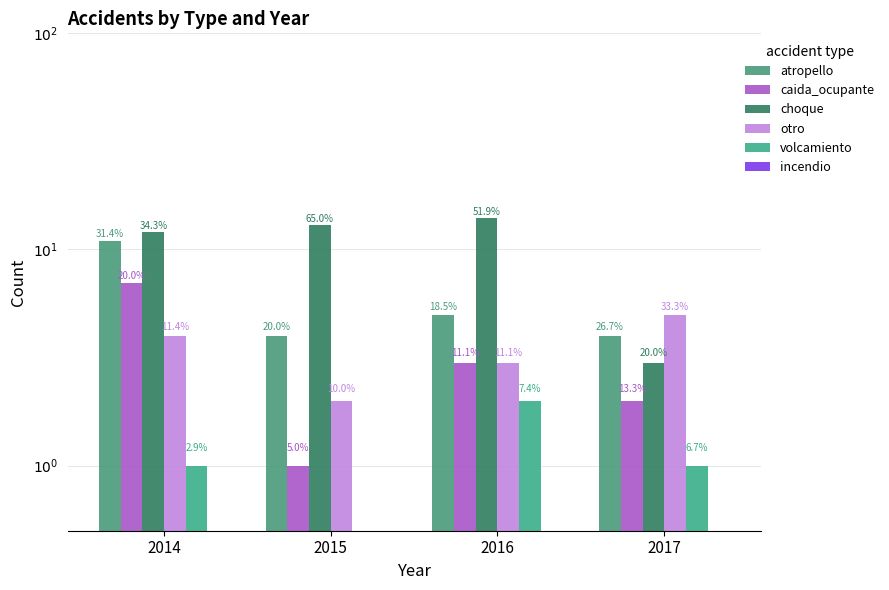

At 2015, list the series in order from largest to smallest.

choque, atropello, otro, caida_ocupante, volcamiento, incendio